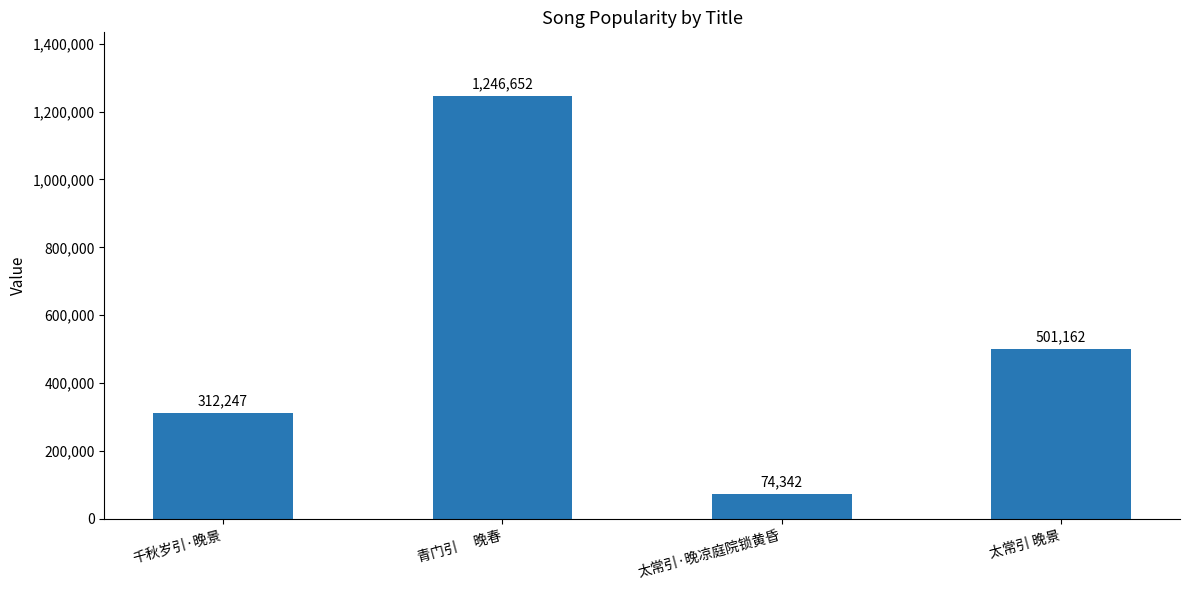

Rank the categories by value from highest to lowest.

青门引　 晚春, 太常引 晚景, 千秋岁引·晚景, 太常引·晚凉庭院锁黄昏